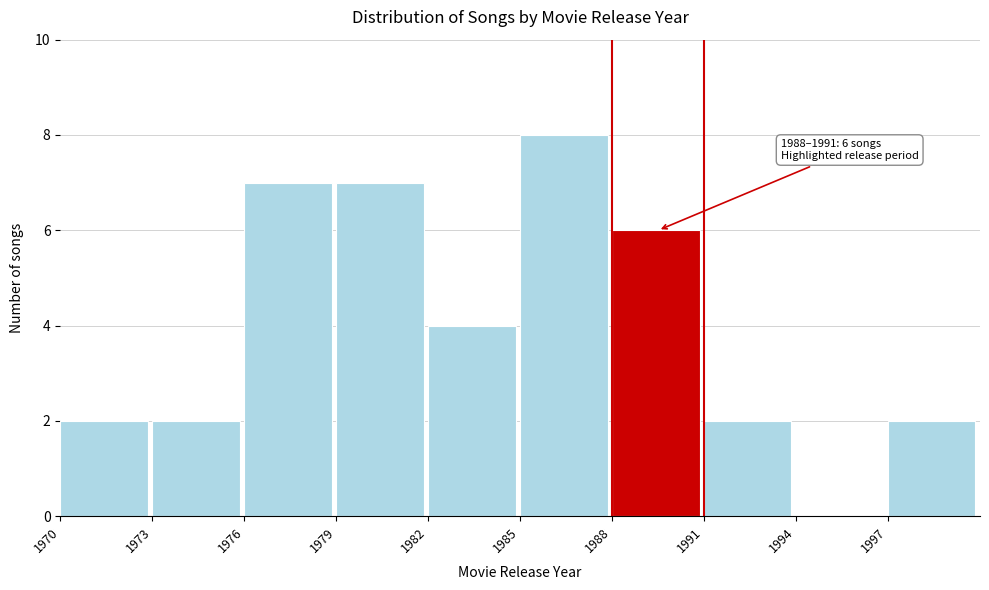

Over which range of the x-axis is the bar tallest?

1985 to 1988